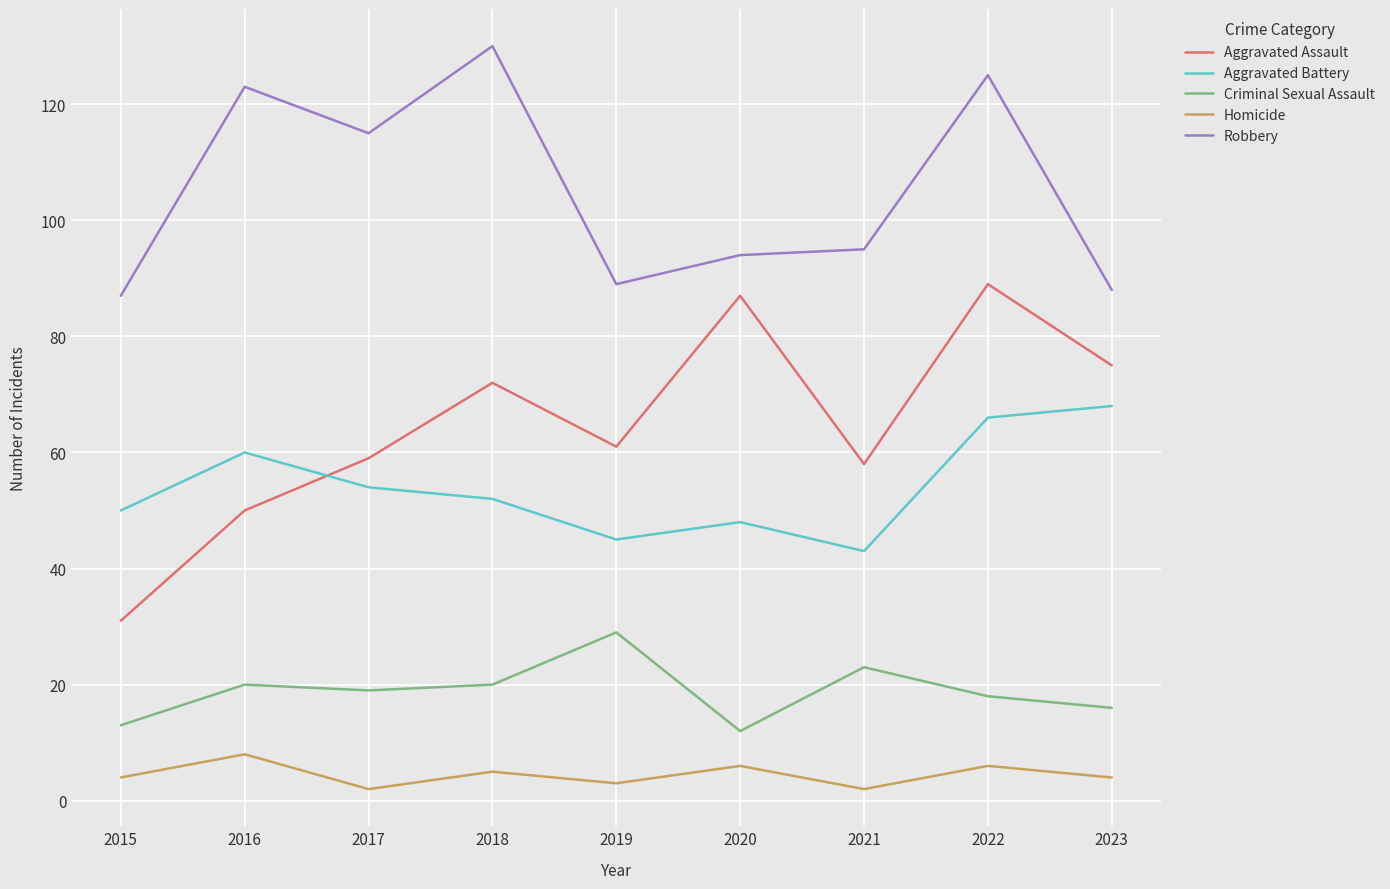

What is the maximum value for Criminal Sexual Assault?

29